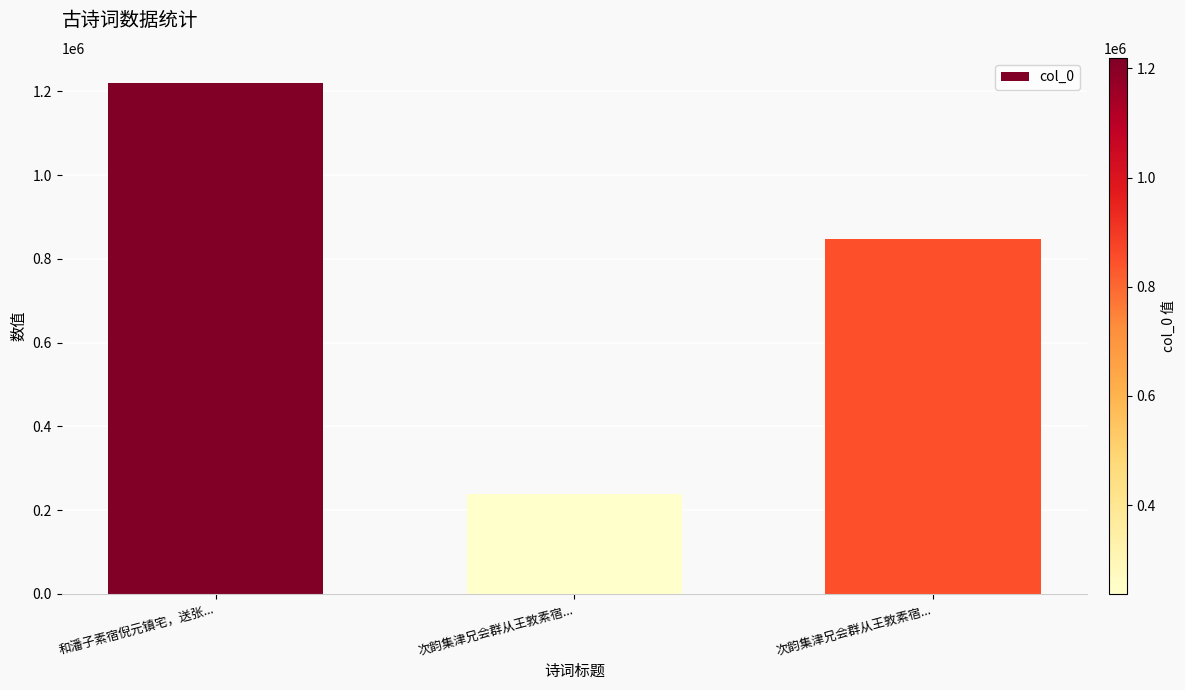

What is the label of the 3rd bar from the left?

次韵集津兄会群从王敦素宿...